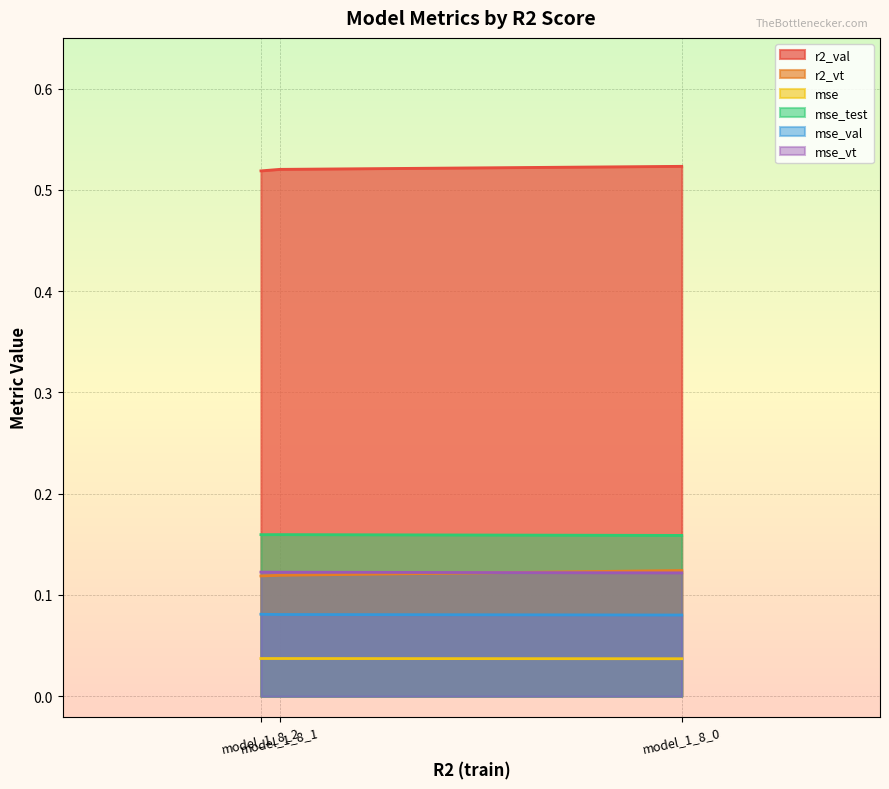

At which label does mse reach its minimum?

model_1_8_0